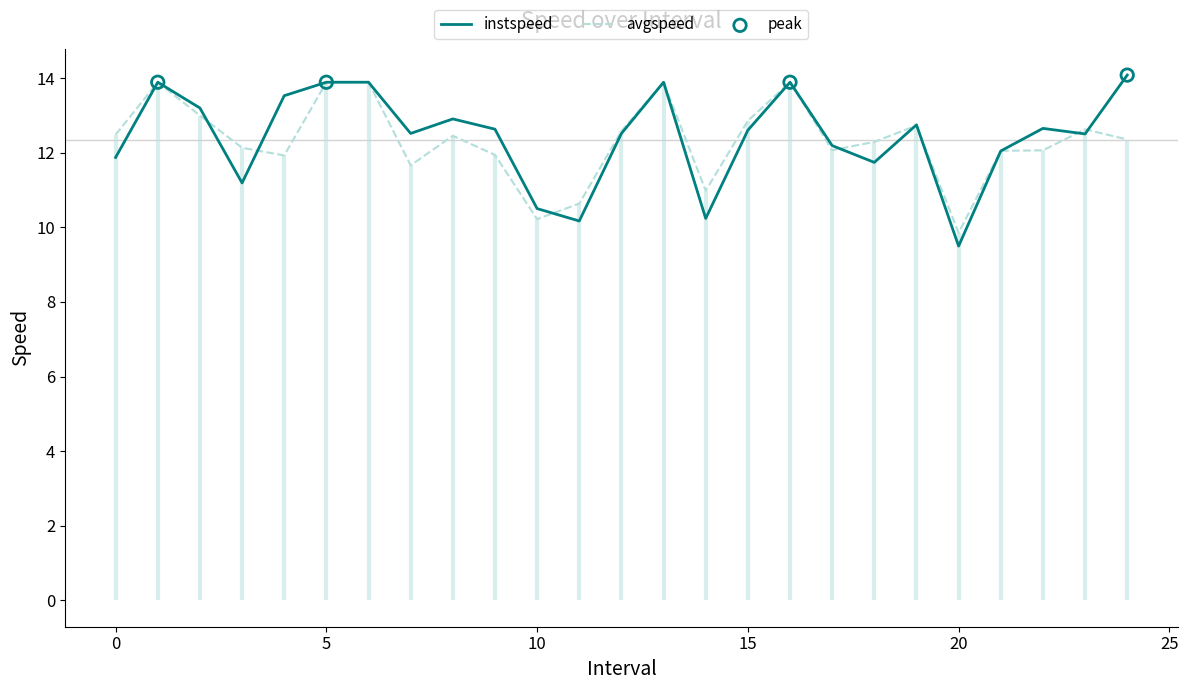

Which series reaches the minimum Y coordinate?

instspeed